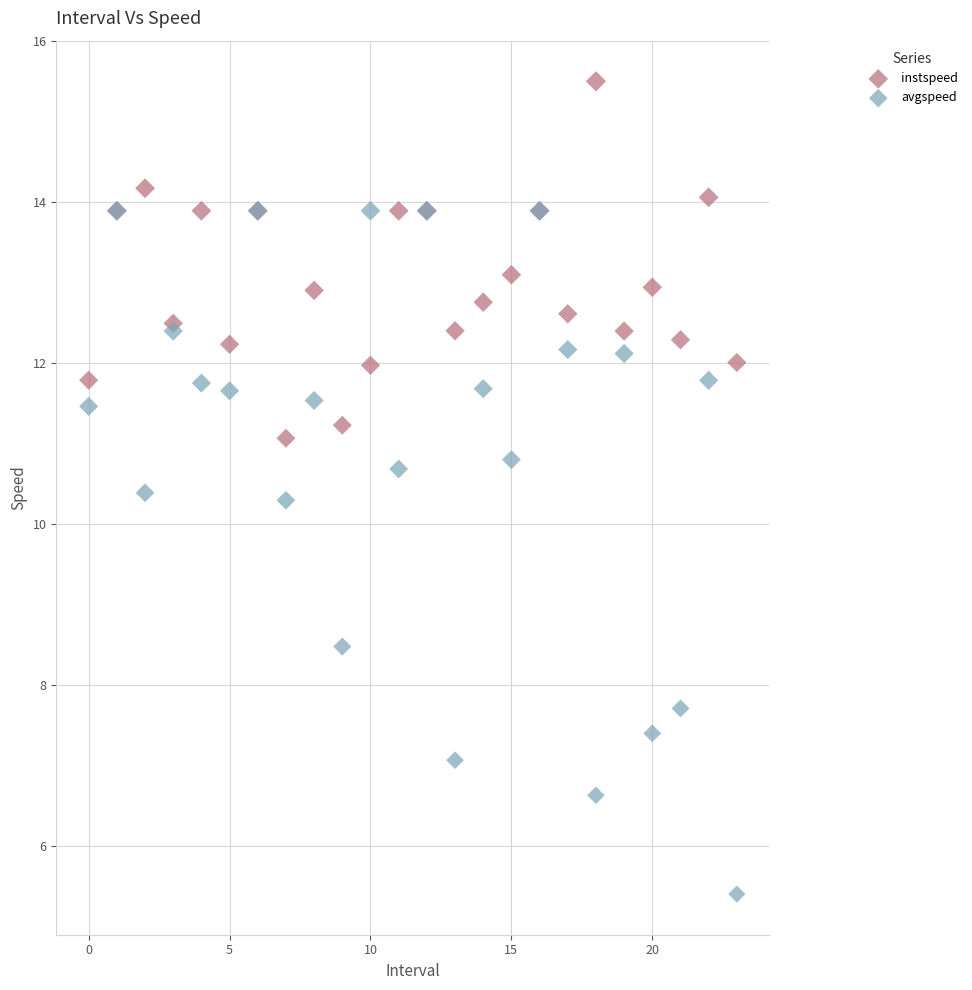

Which series reaches the minimum Y coordinate?

avgspeed